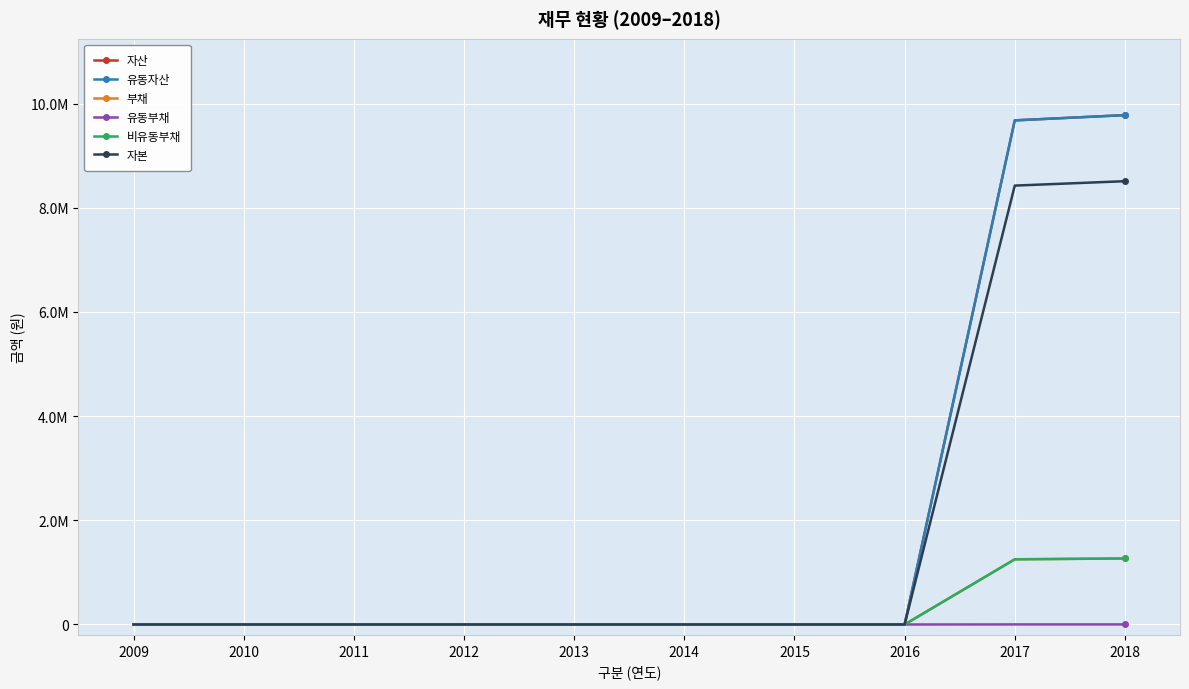

Does the chart have visible grid lines?

Yes